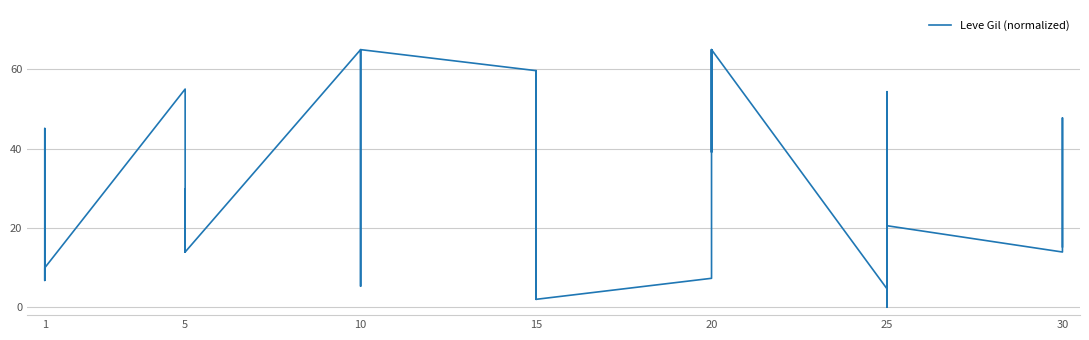

Reading left to right, what are all the values shown in this chart?

6.8	9.9	9.9	6.8	45.1	9.9	55.1	13.9	13.9	13.9	29.8	13.9	65.0	57.7	5.3	57.7	65.0	65.0	59.7	59.7	2.0	59.7	59.7	2.0	7.3	63.0	65.0	39.1	63.0	65.0	4.6	9.3	54.4	25.2	0.0	20.6	13.9	47.8	34.5	15.3